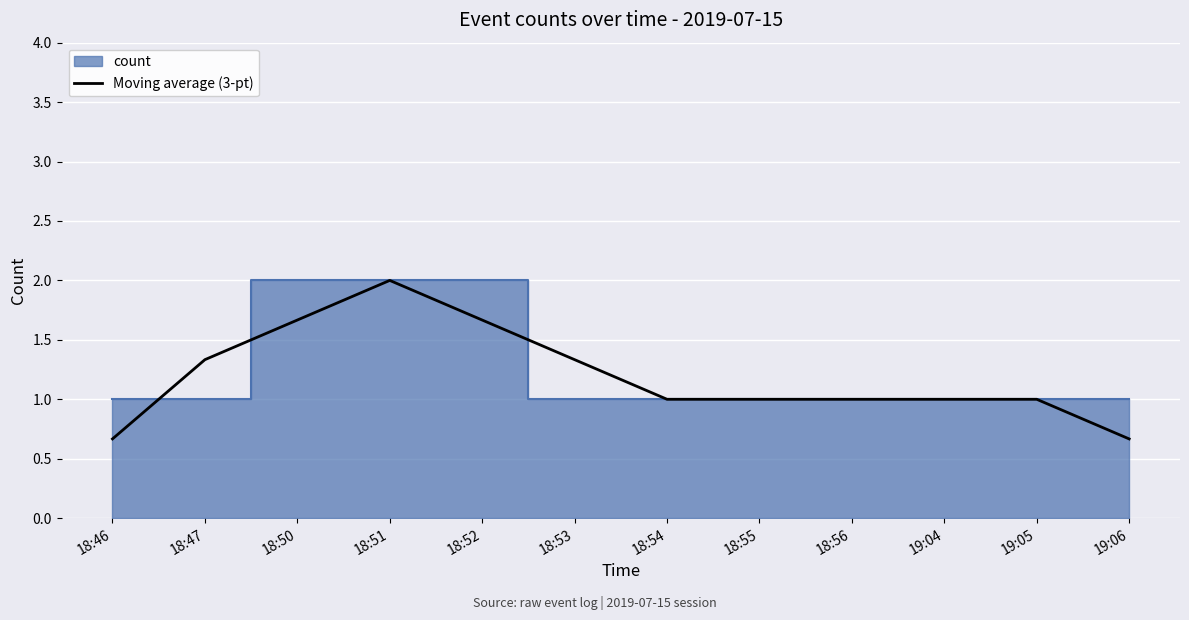

At which category does the data reach its first local peak?

18:51